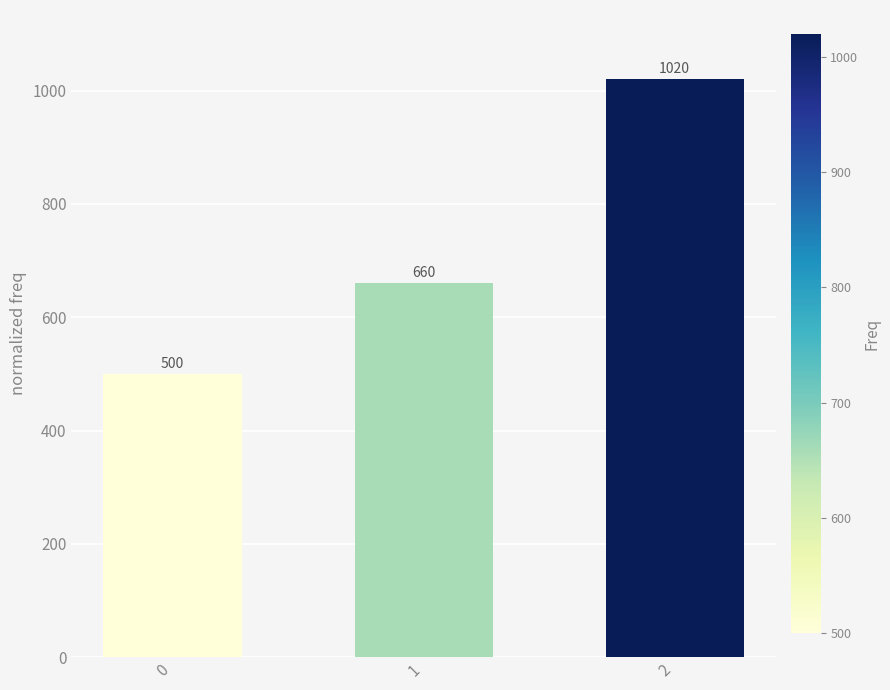

Count the values in the range 500 to 1020.

3